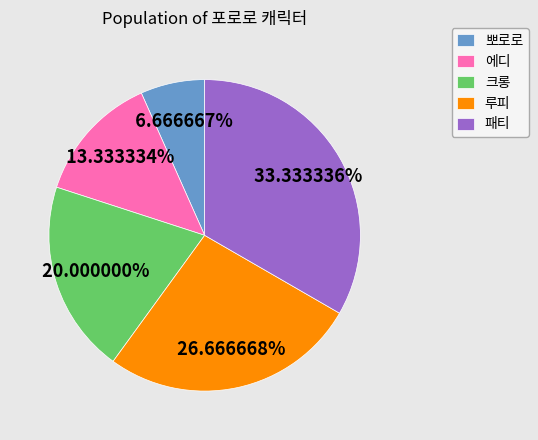

Does 크롱 represent more than half of the total?

No